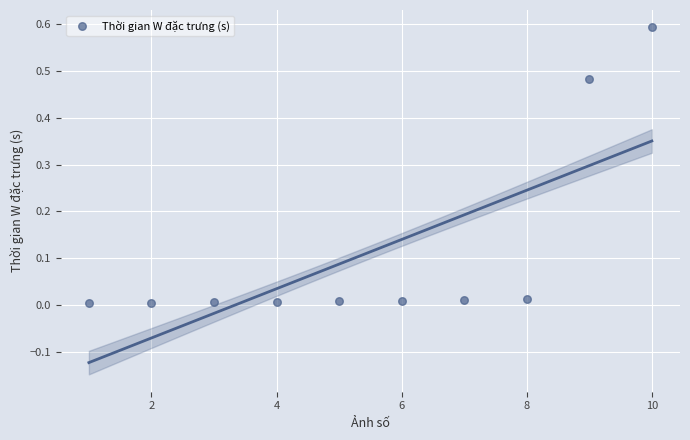

What is the average X value?

5.5